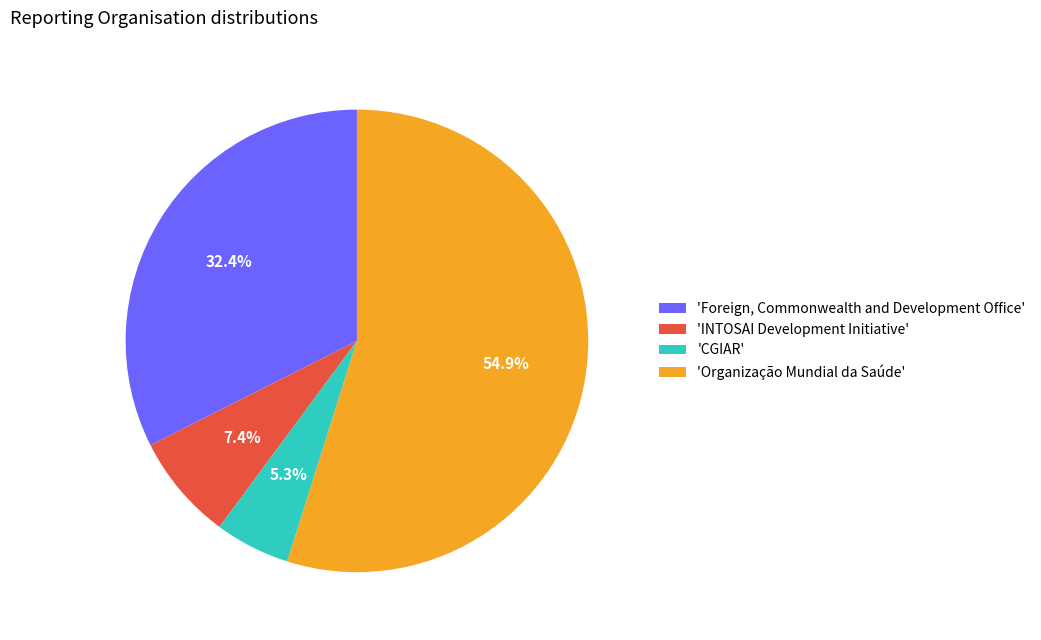

Which category has the biggest portion of the pie?

'Organização Mundial da Saúde'